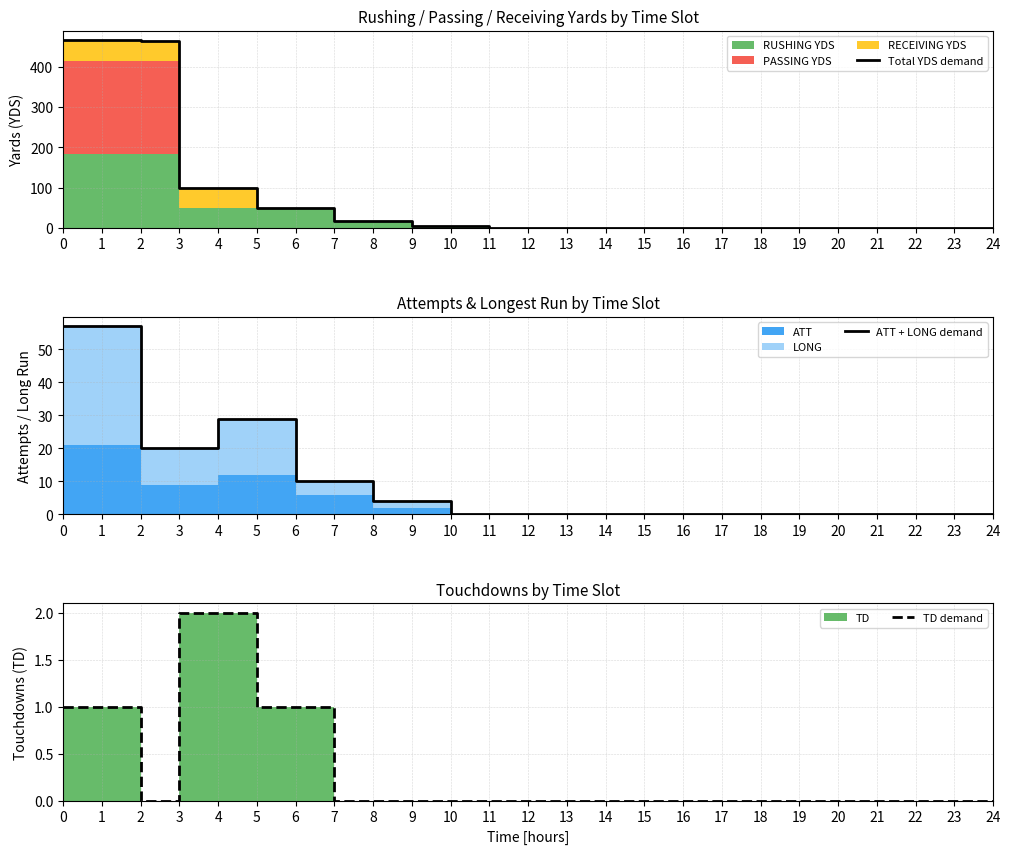

Reading left to right, transcribe all the data shown in this chart.

Total YDS demand: 467	467	464	99	99	50	50	18	18	4	4	0	0	0	0	0	0	0	0	0	0	0	0	0	0
ATT + LONG demand: 57	57	20	20	29	29	10	10	4	4	0	0	0	0	0	0	0	0	0	0	0	0	0	0	0
TD demand: 1	1	0	2	2	1	1	0	0	0	0	0	0	0	0	0	0	0	0	0	0	0	0	0	0